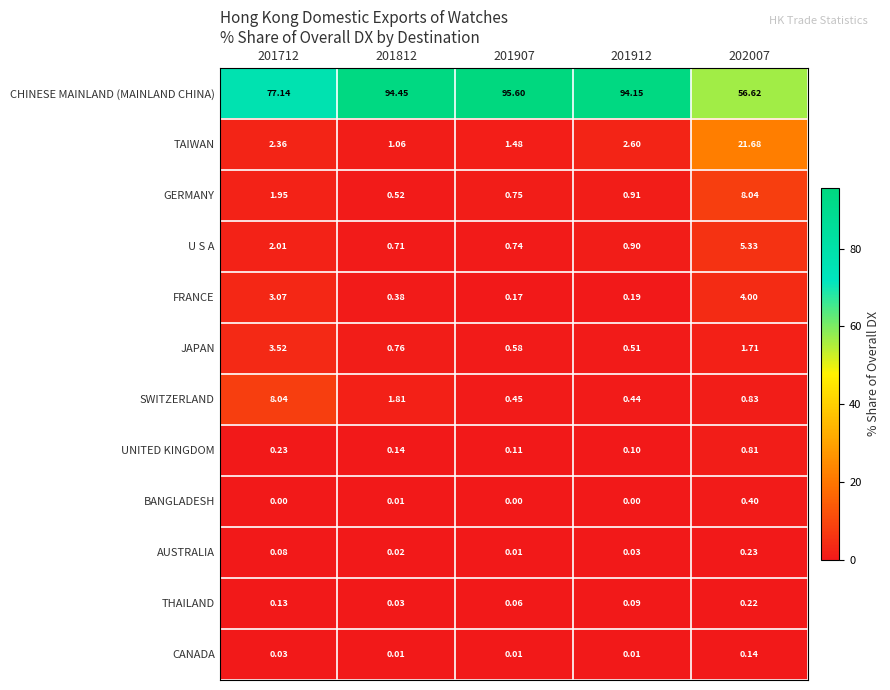

Which series has the largest total across all categories?

CHINESE MAINLAND (MAINLAND CHINA)